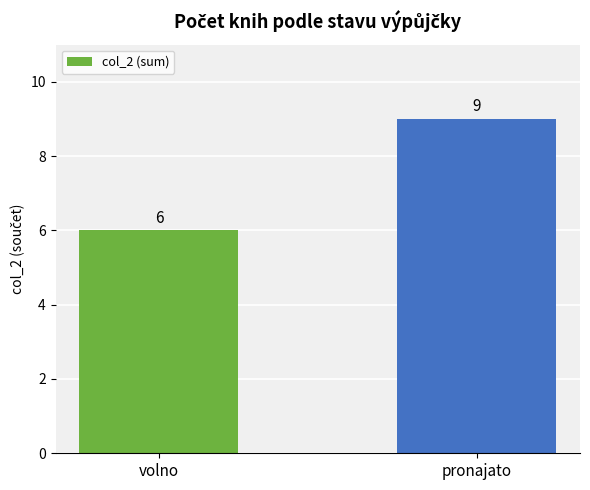

At which category does the chart reach its peak across all series?

pronajato